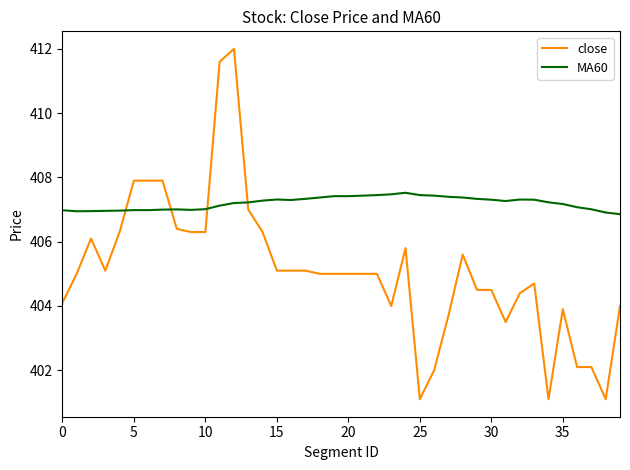

What is the average value of the close series?

405.1